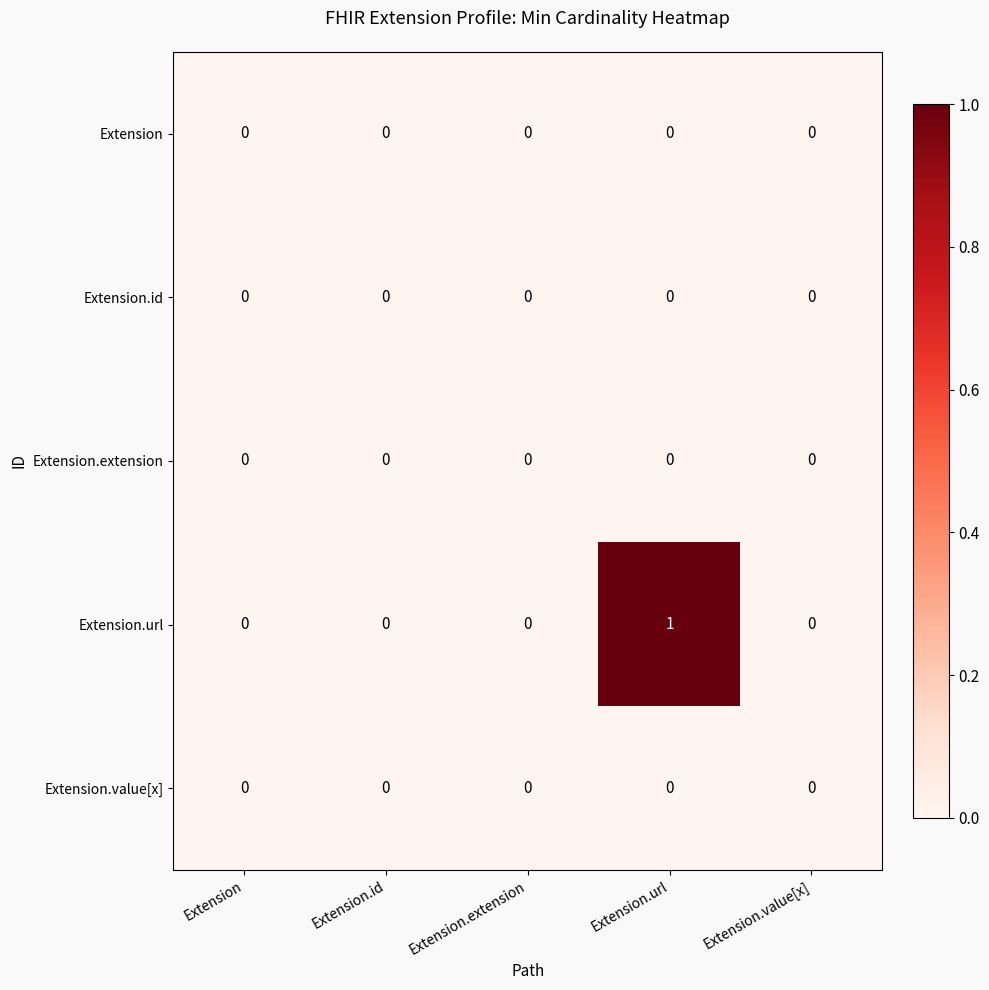

Reading right to left, list all the values displayed in this chart.

Extension: Extension.value[x]=0	Extension.url=0	Extension.extension=0	Extension.id=0	Extension=0
Extension.id: Extension.value[x]=0	Extension.url=0	Extension.extension=0	Extension.id=0	Extension=0
Extension.extension: Extension.value[x]=0	Extension.url=0	Extension.extension=0	Extension.id=0	Extension=0
Extension.url: Extension.value[x]=0	Extension.url=1	Extension.extension=0	Extension.id=0	Extension=0
Extension.value[x]: Extension.value[x]=0	Extension.url=0	Extension.extension=0	Extension.id=0	Extension=0